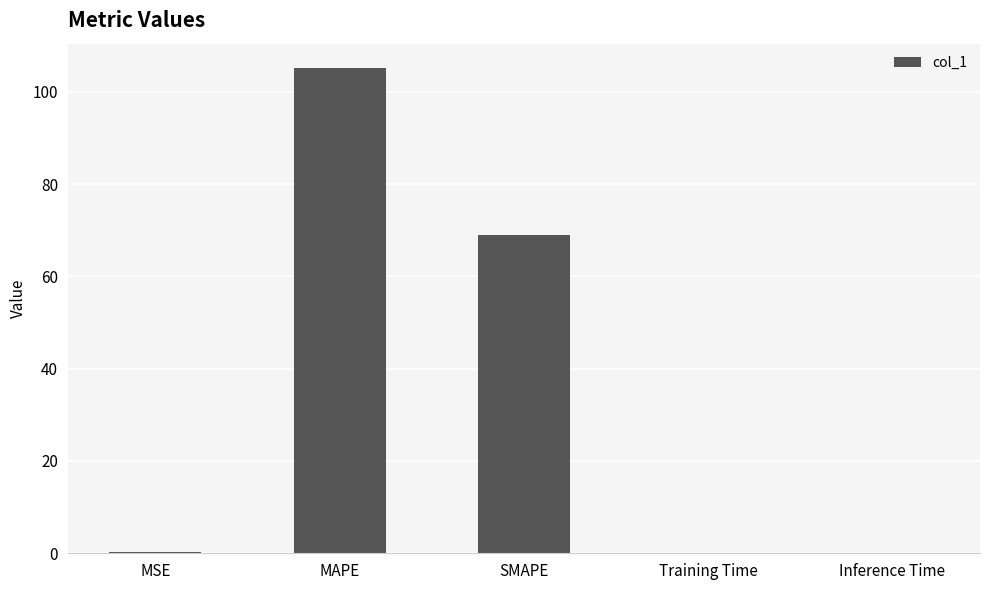

Is it true that the value at SMAPE is 68.9?

True